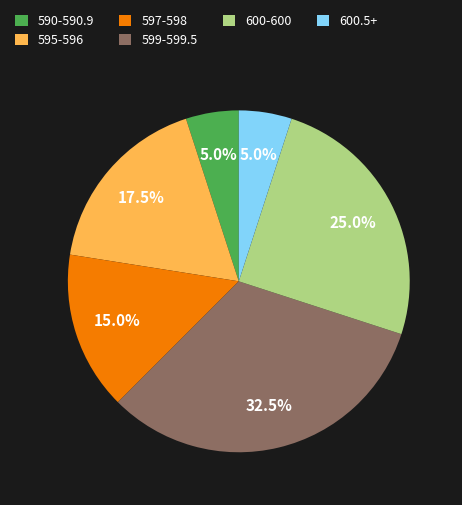

Does any single category account for the majority?

No